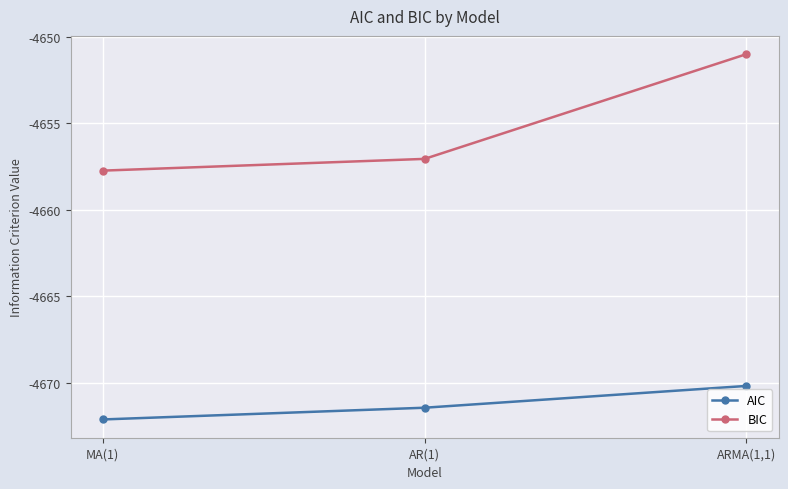

What is the difference between the BIC values at MA(1) and AR(1)?

0.7